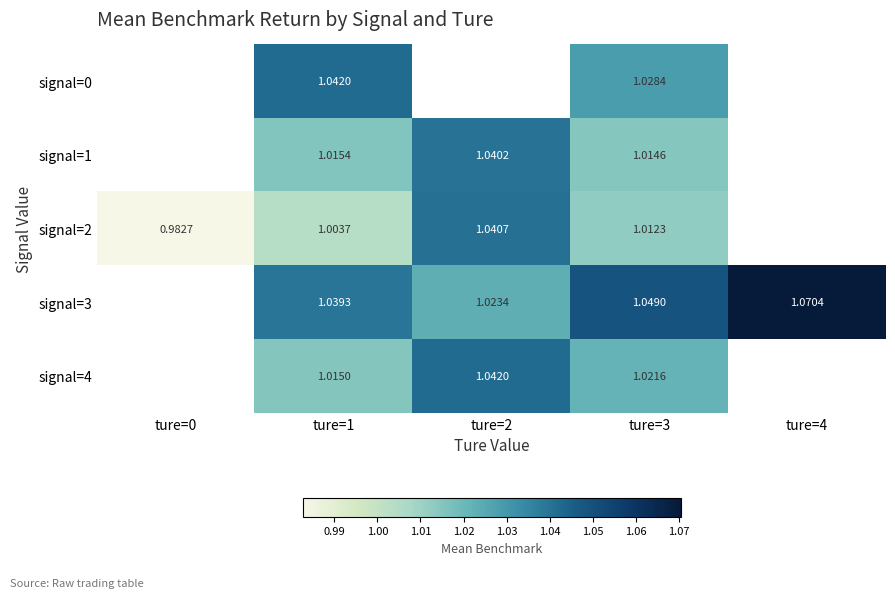

Which series has the widest spread of values?

signal=2